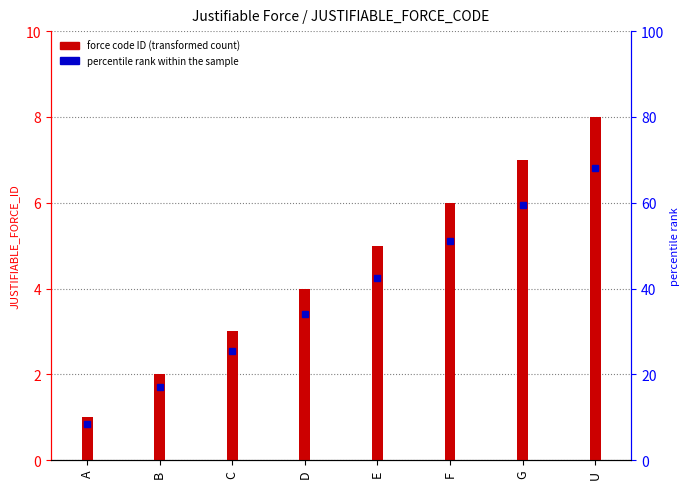

Is it true that the value at C is 1?

False